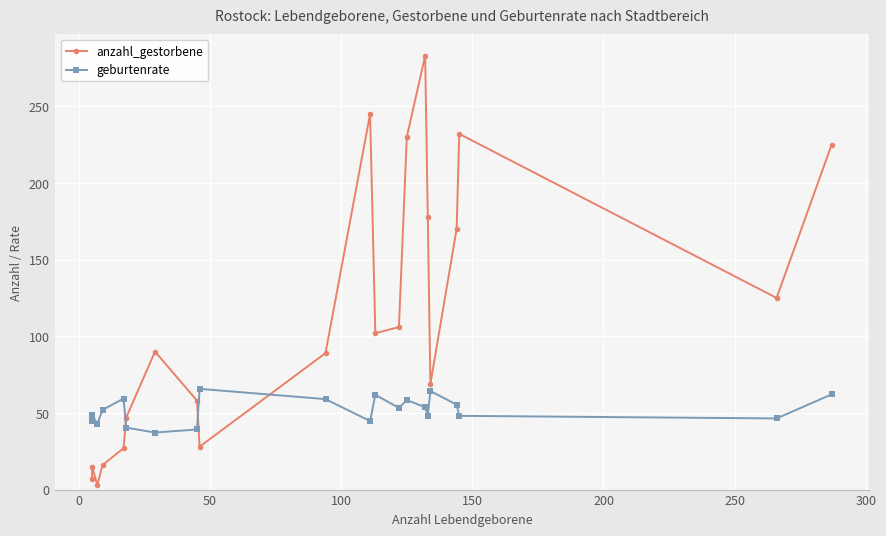

True or false: anzahl_gestorbene and geburtenrate cross at least once.

True